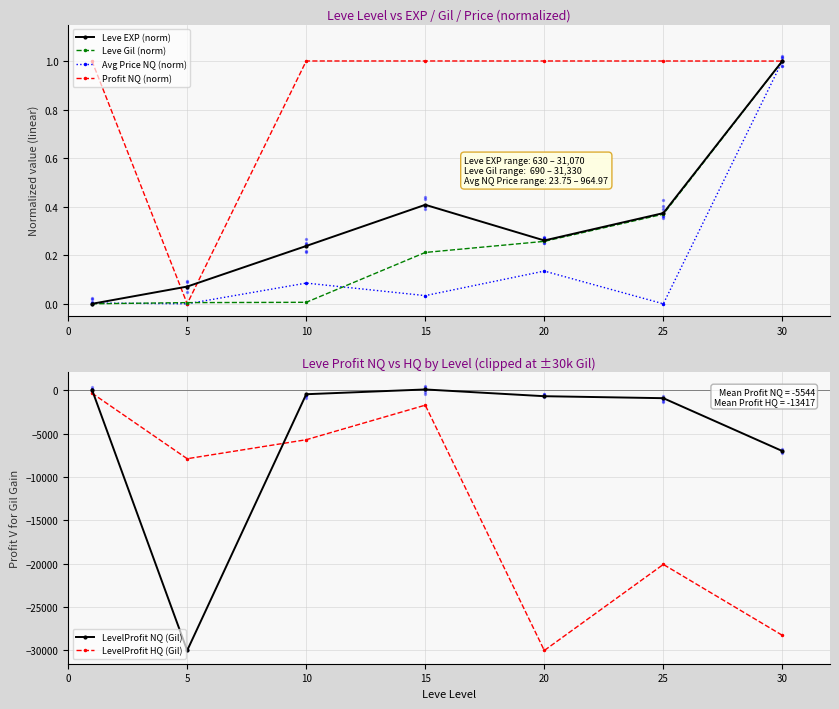

What is the total value across all series at 30?

-35247.0